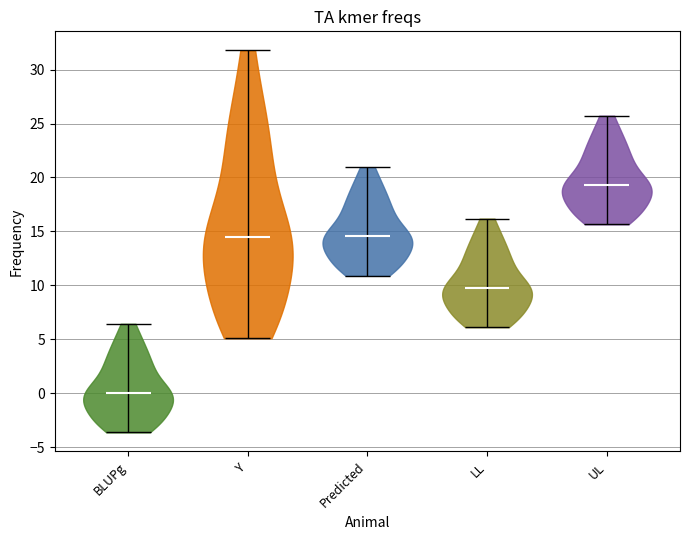

Reading left to right, read every violin against the y-axis: where its median line is, and the lowest and highest points it reaches. The values are not printed on the chart, so give them approximately, as read against the axis.

BLUPg: median line 0.0, lowest point -3.5, highest point 6.5
Y: median line 14.5, lowest point 5.0, highest point 32.0
Predicted: median line 14.5, lowest point 11.0, highest point 21.0
LL: median line 10.0, lowest point 6.0, highest point 16.0
UL: median line 19.5, lowest point 15.5, highest point 25.5